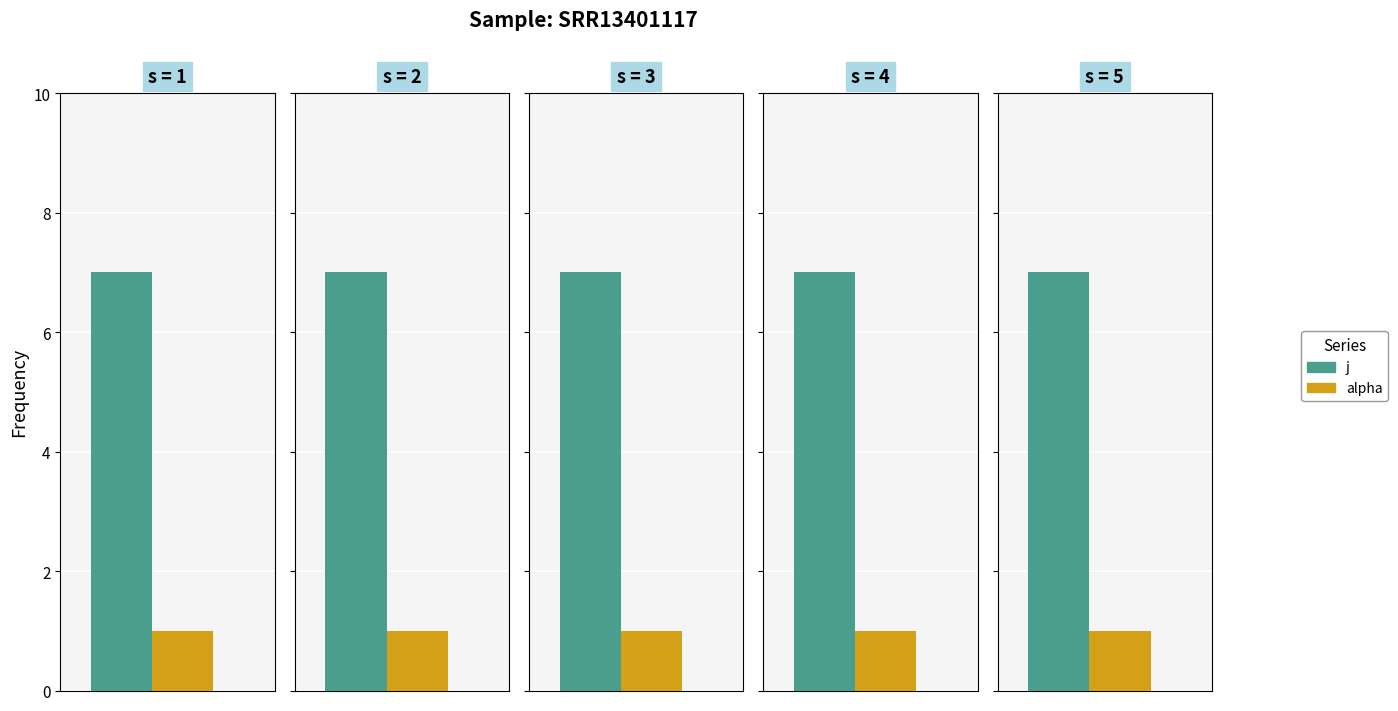

At which label is j closest to 7?

1